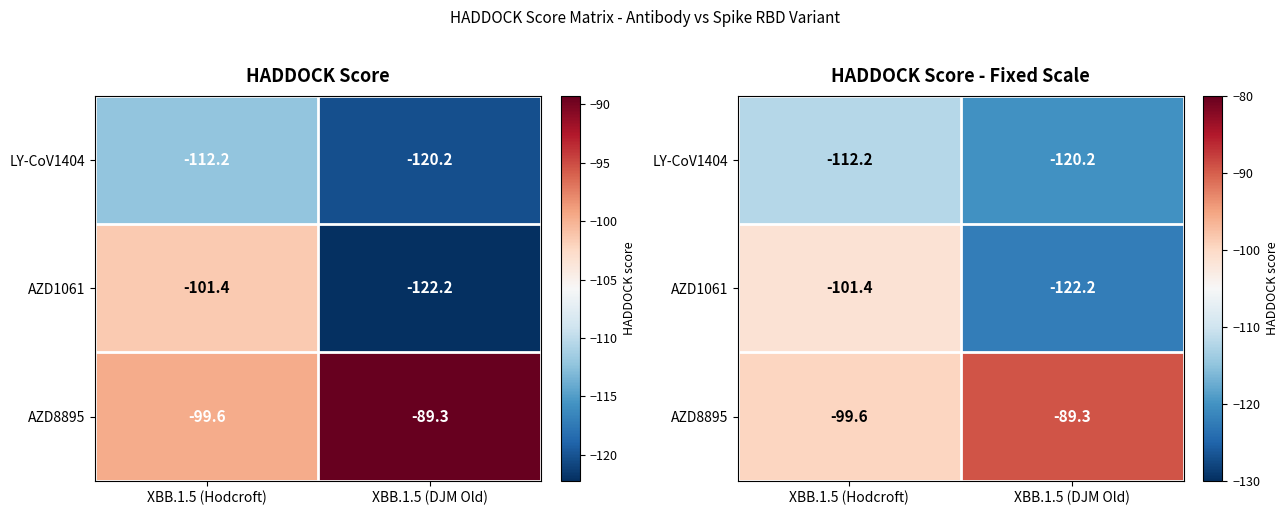

Rank the series by their average value, from lowest to highest.

LY-CoV1404, AZD1061, AZD8895